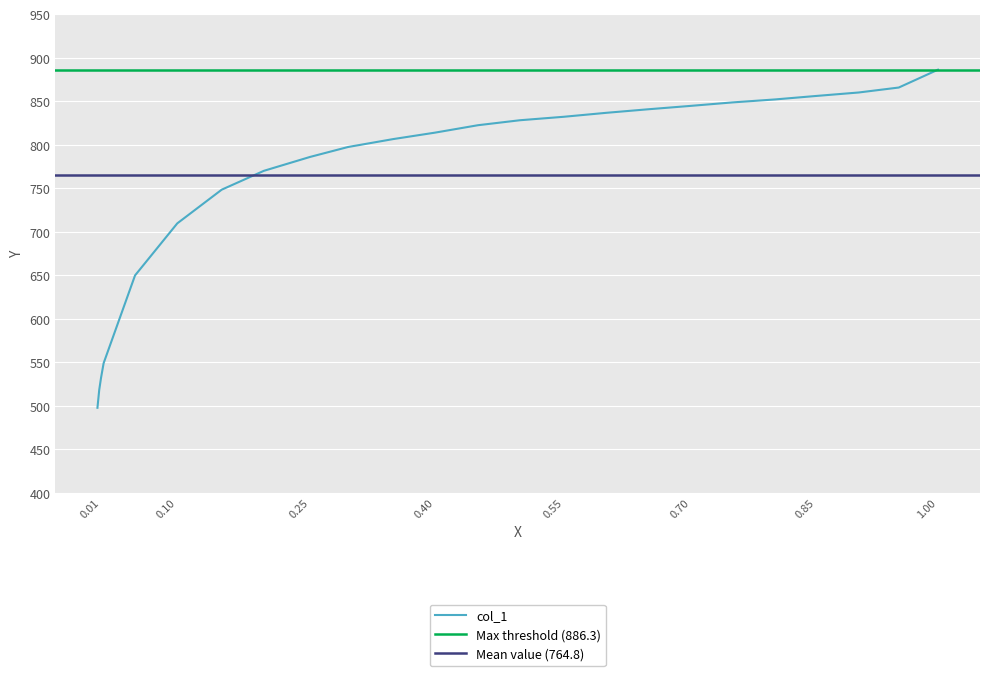

Is it true that the value at 0.0104 is 182.8?

False